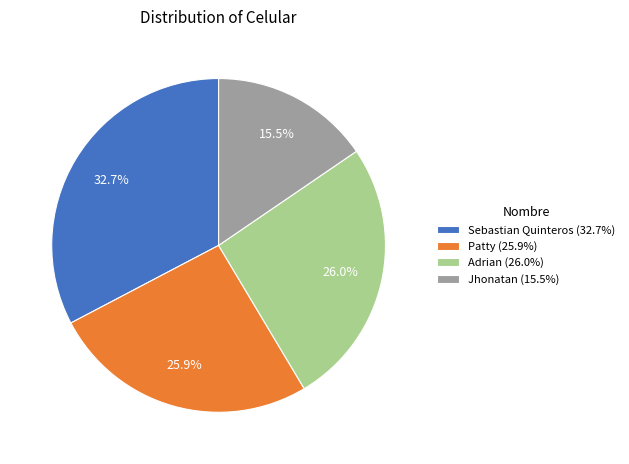

How many segments does this pie chart have?

4